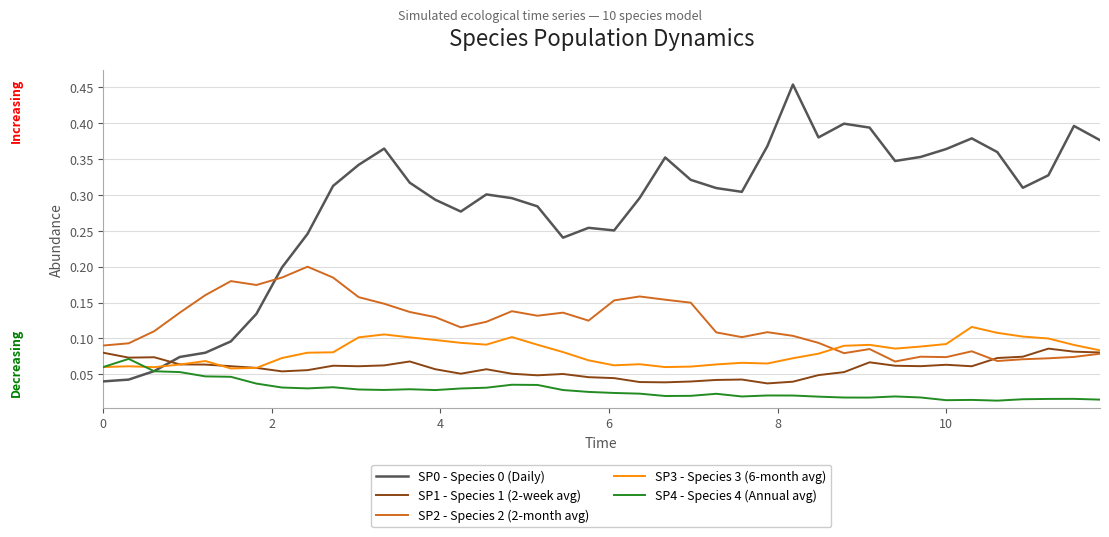

True or false: SP0 - Species 0 (Daily) and SP2 - Species 2 (2-month avg) cross at least once.

True